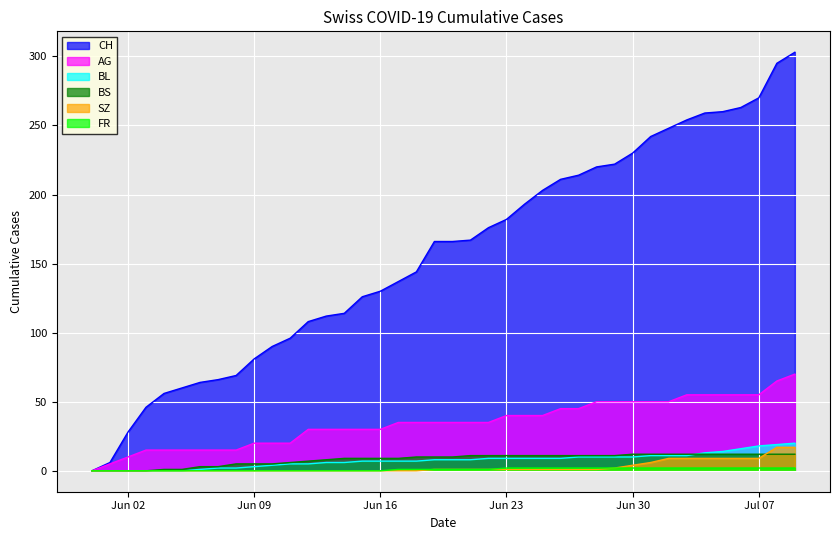

Which series has the largest total across all categories?

CH